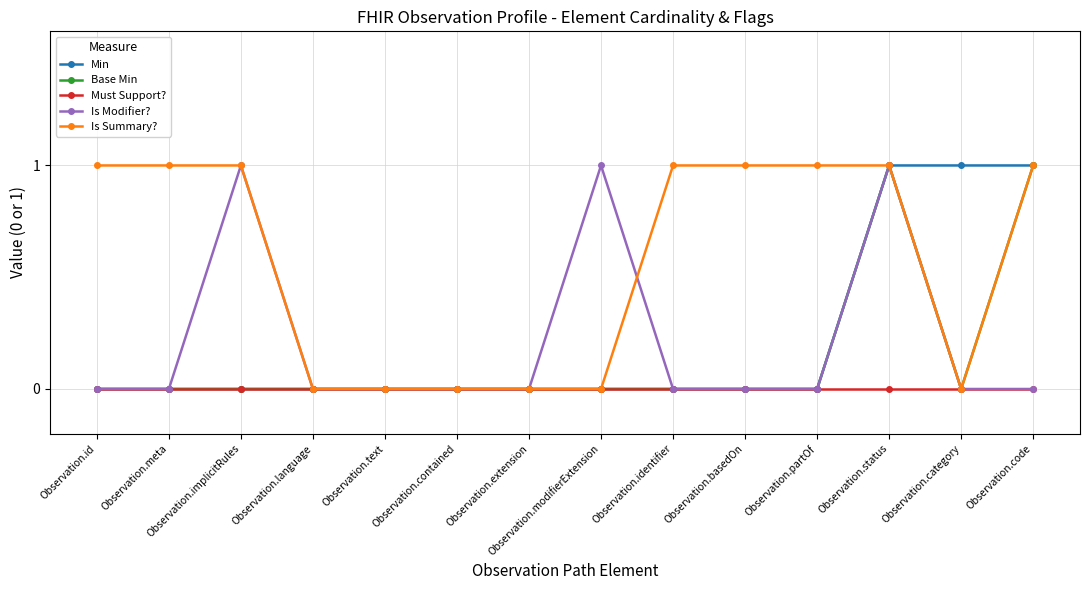

Which series has the largest total across all categories?

Is Summary?